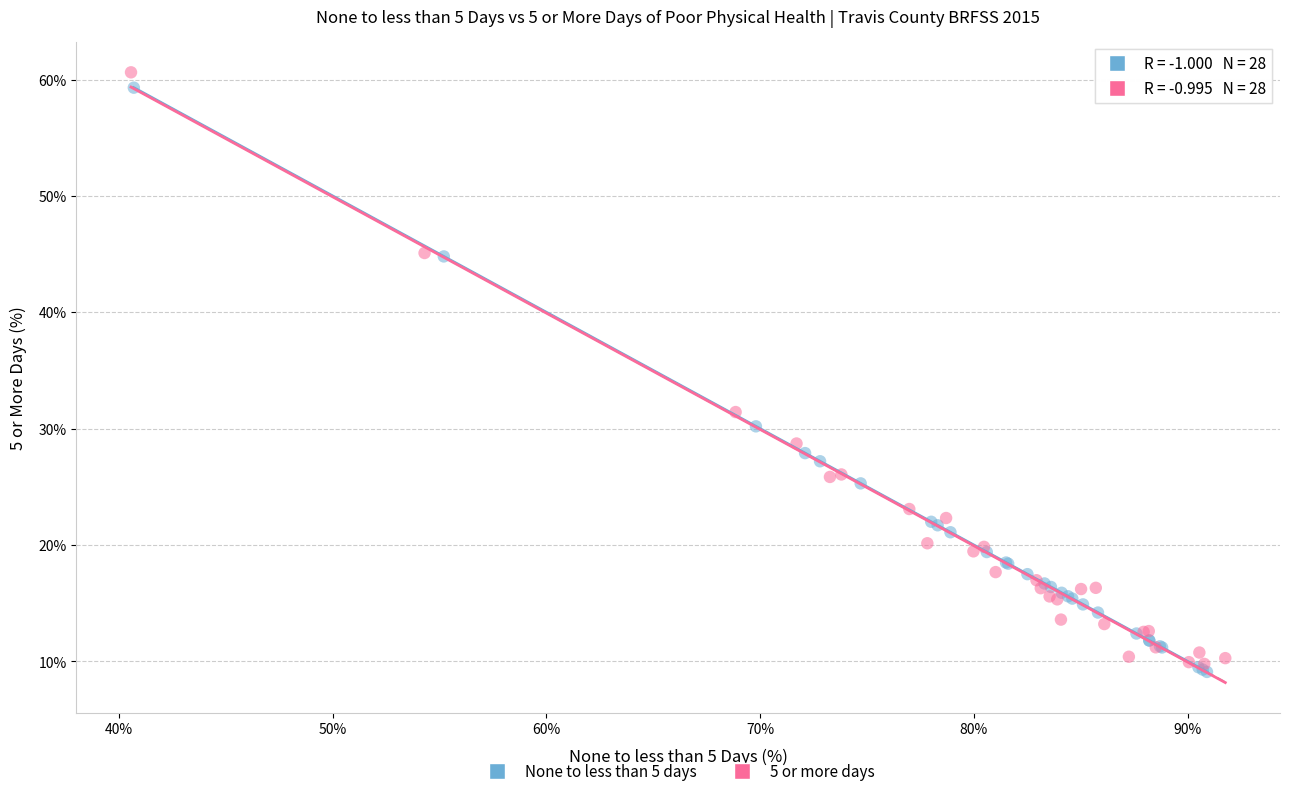

Which series has the widest spread of Y values?

5 or more days